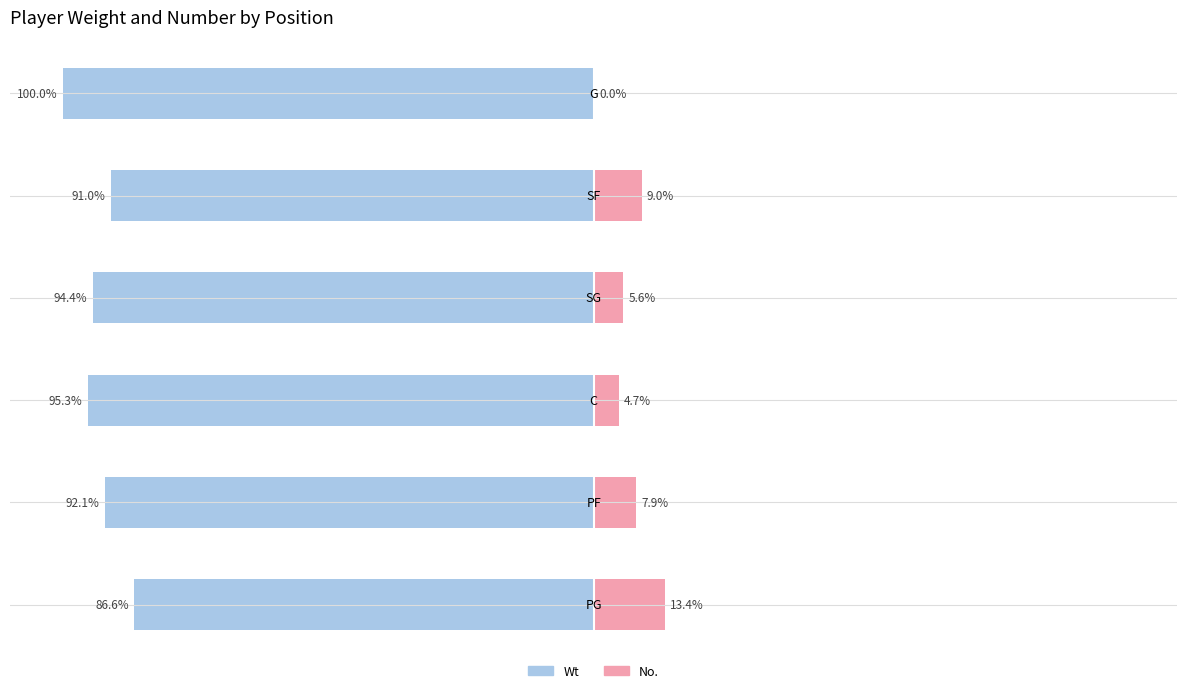

What are all the series names shown in the legend?

Wt, No.